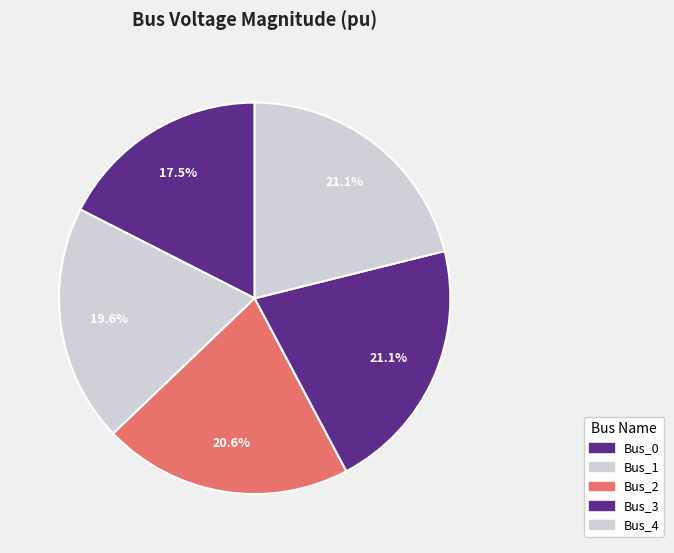

Count the number of slices in the pie.

5